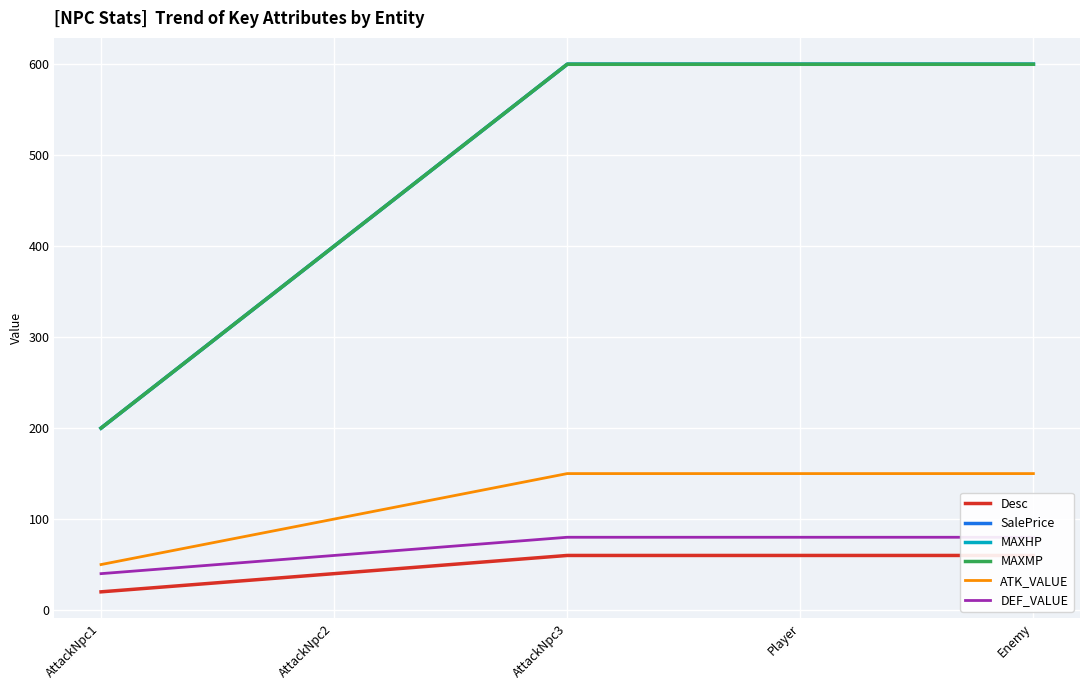

True or false: MAXHP has more than 0 points higher than both neighbors.

False